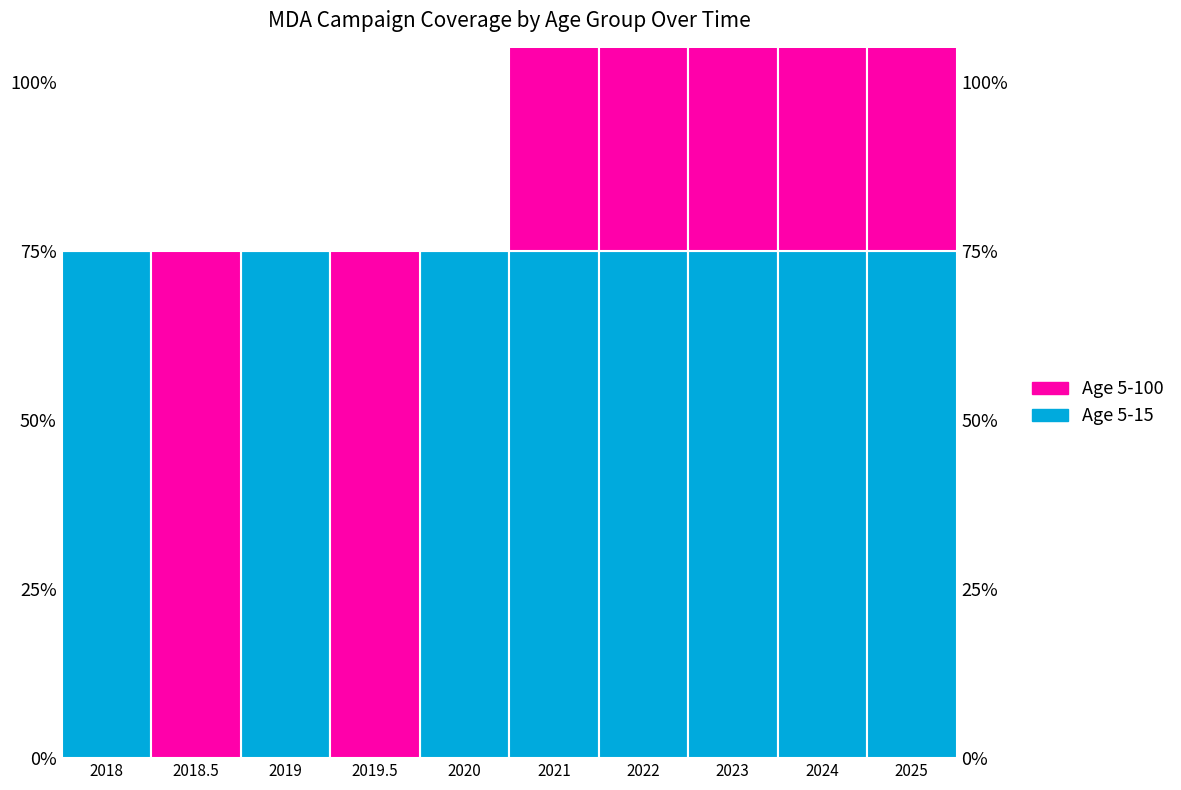

How many distinct data groups are displayed?

2